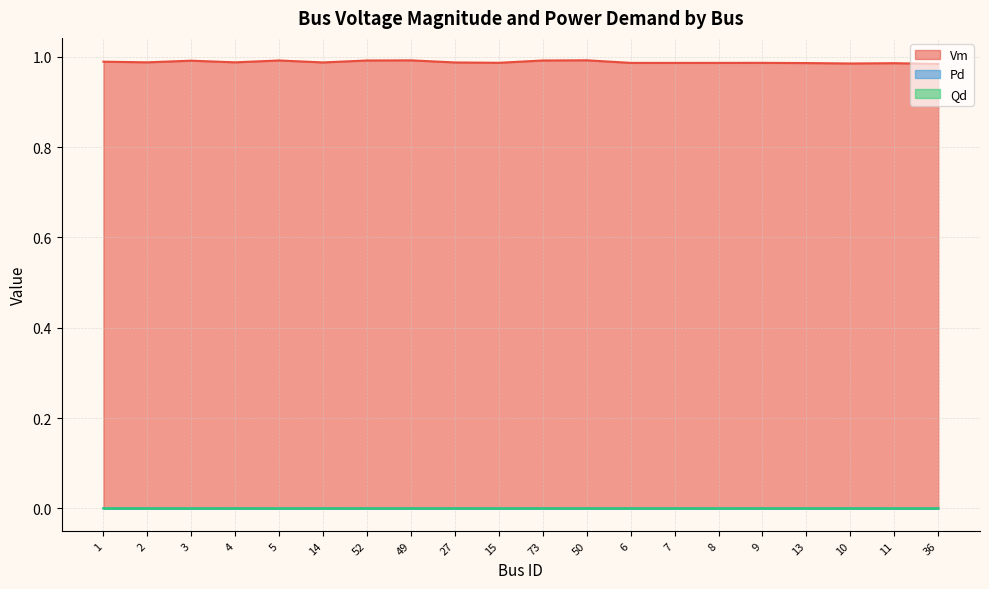

What is the sum of all Vm values?

19.8